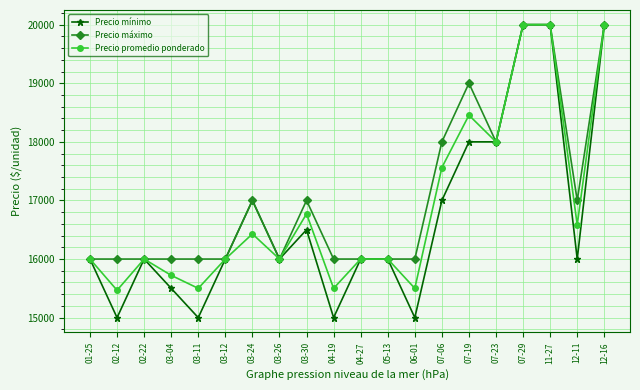

At how many categories does at least one series exceed 19347?

3